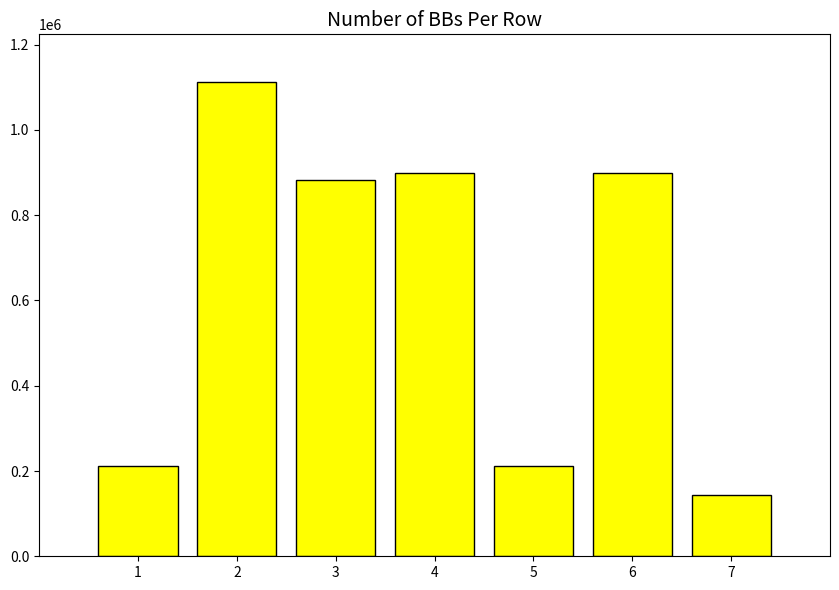

What is the difference between the values at 5 and 6?

687351